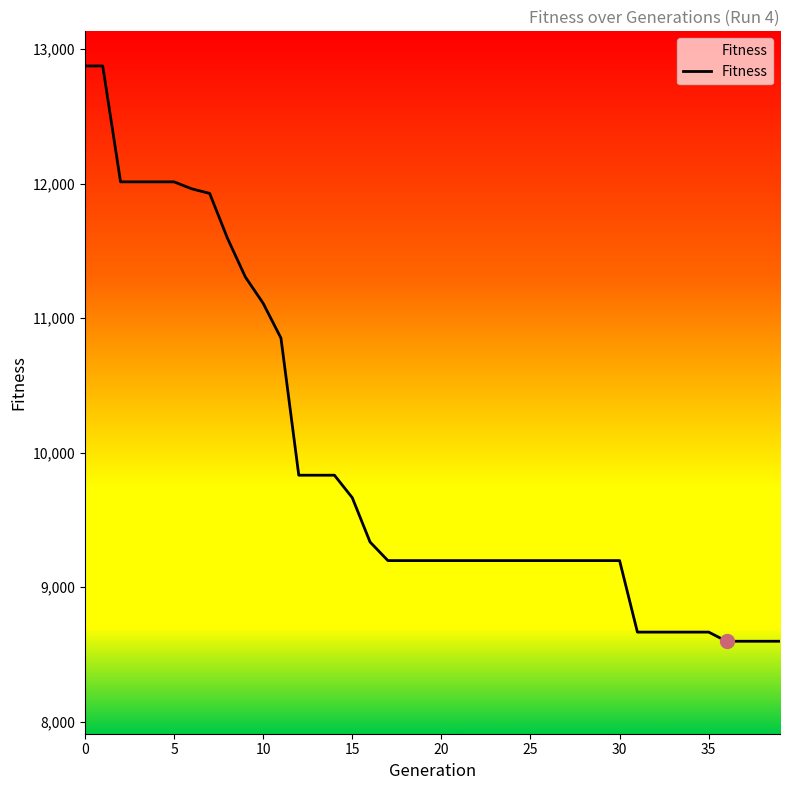

What is the minimum value shown in the chart?

8597